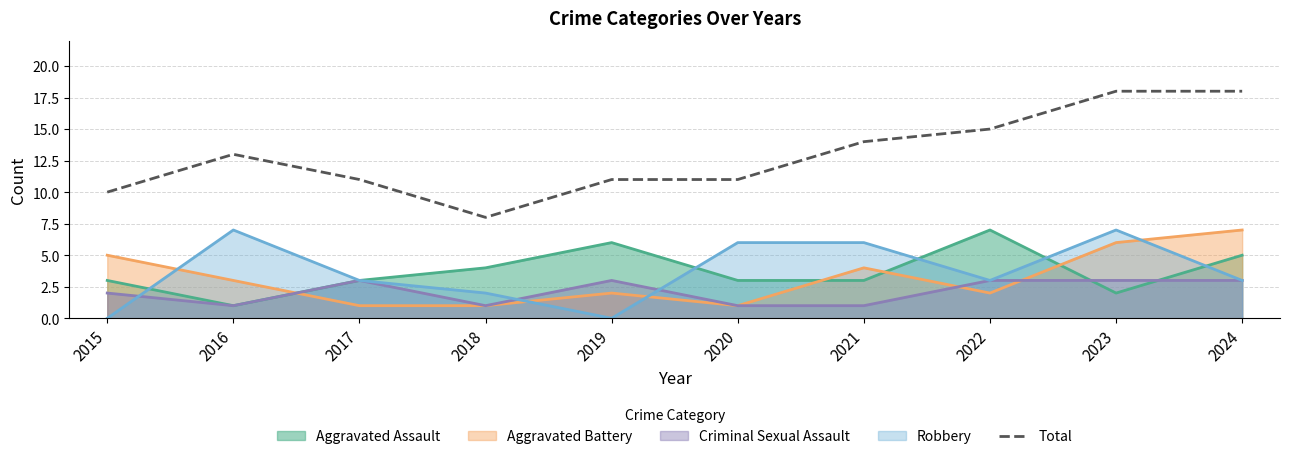

How many lines are shown in the chart?

5